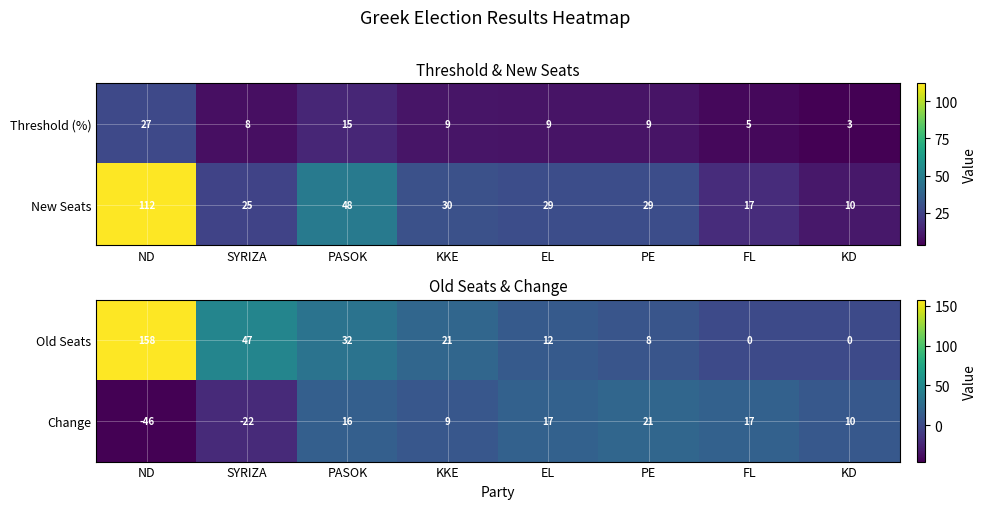

Rank the categories by Old Seats value from highest to lowest.

ND, SYRIZA, PASOK, KKE, EL, PE, FL, KD